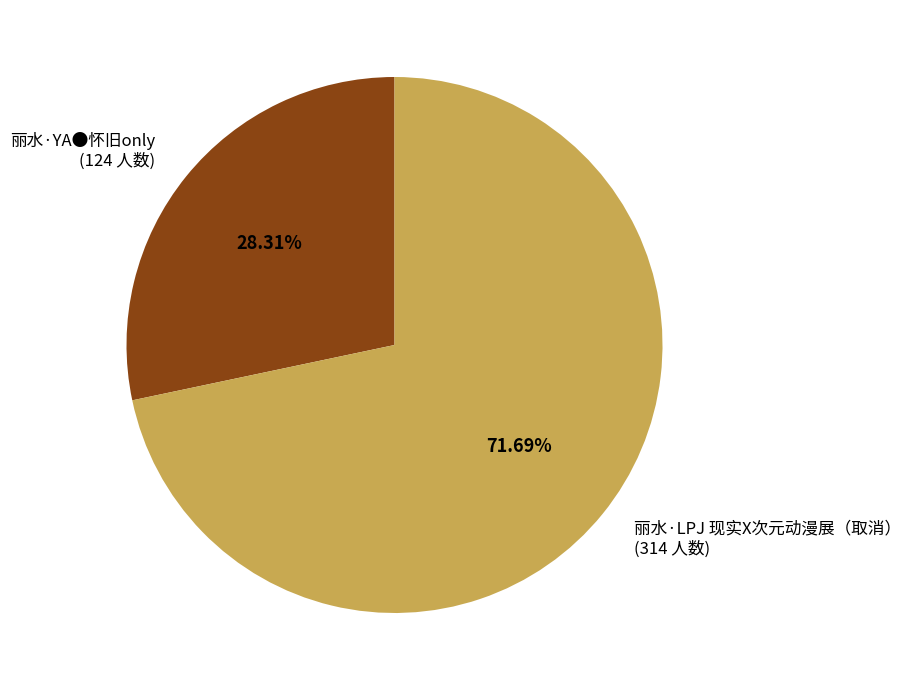

What percentage is the 丽水·YA●怀旧only slice, to the nearest percent?

28%